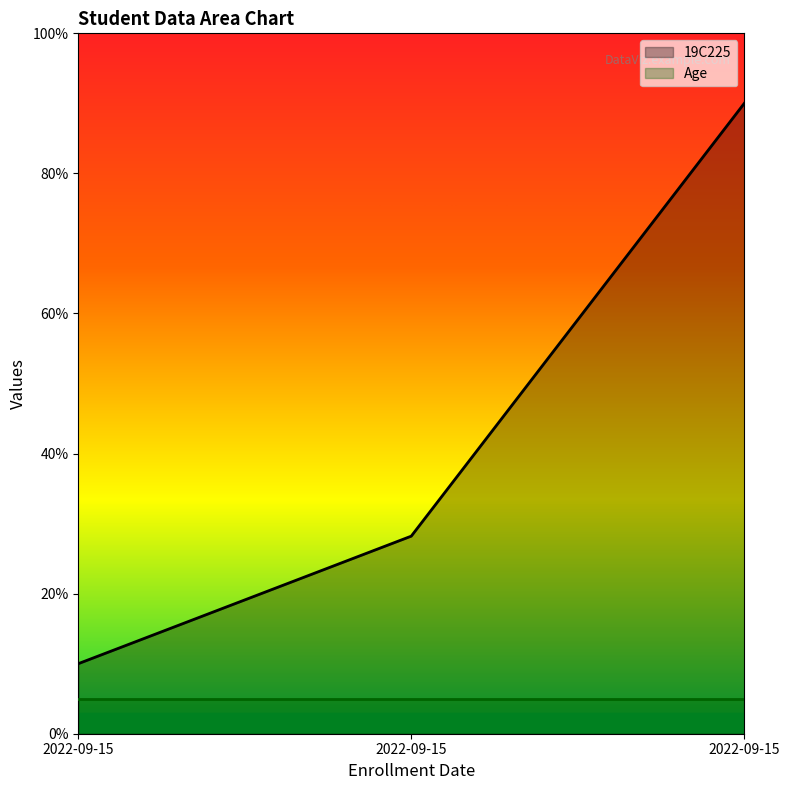

What is the value of the 1st point from the left?

10.0